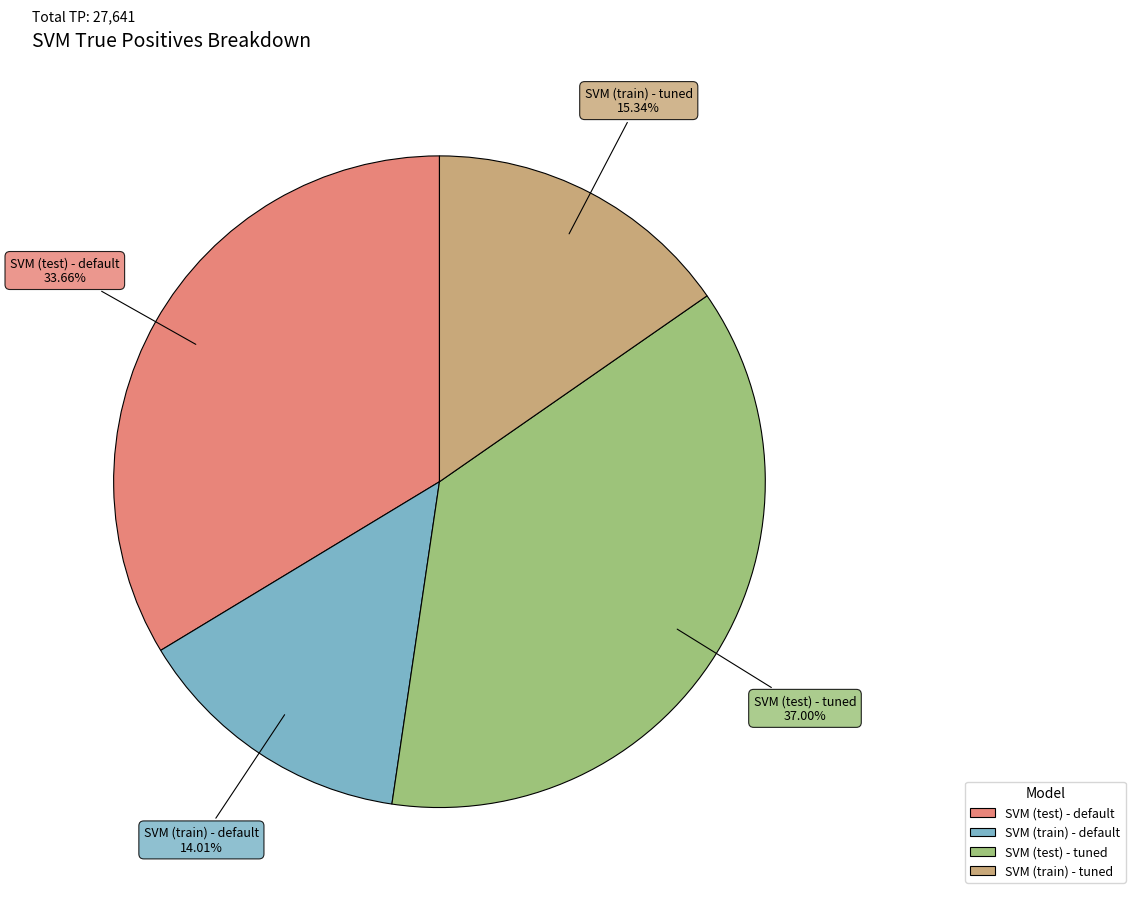

Does SVM (train) - default represent more than half of the total?

No